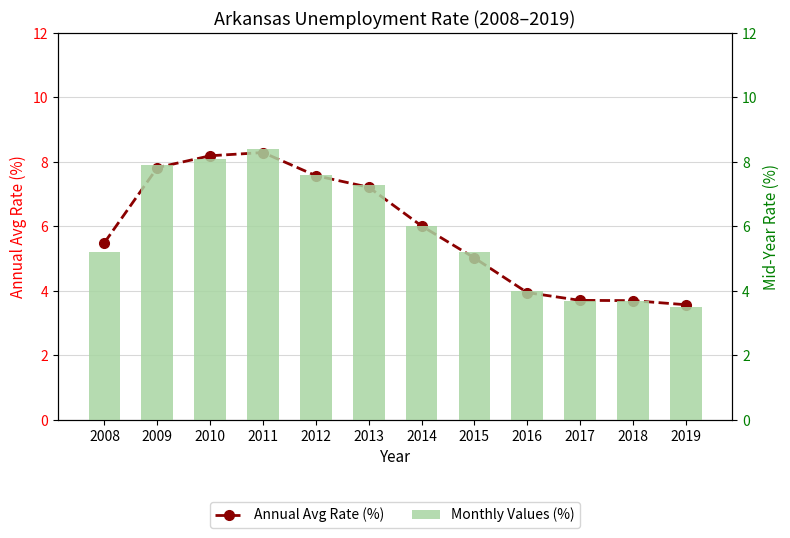

What is the maximum value for Annual Avg Rate (%)?

8.3